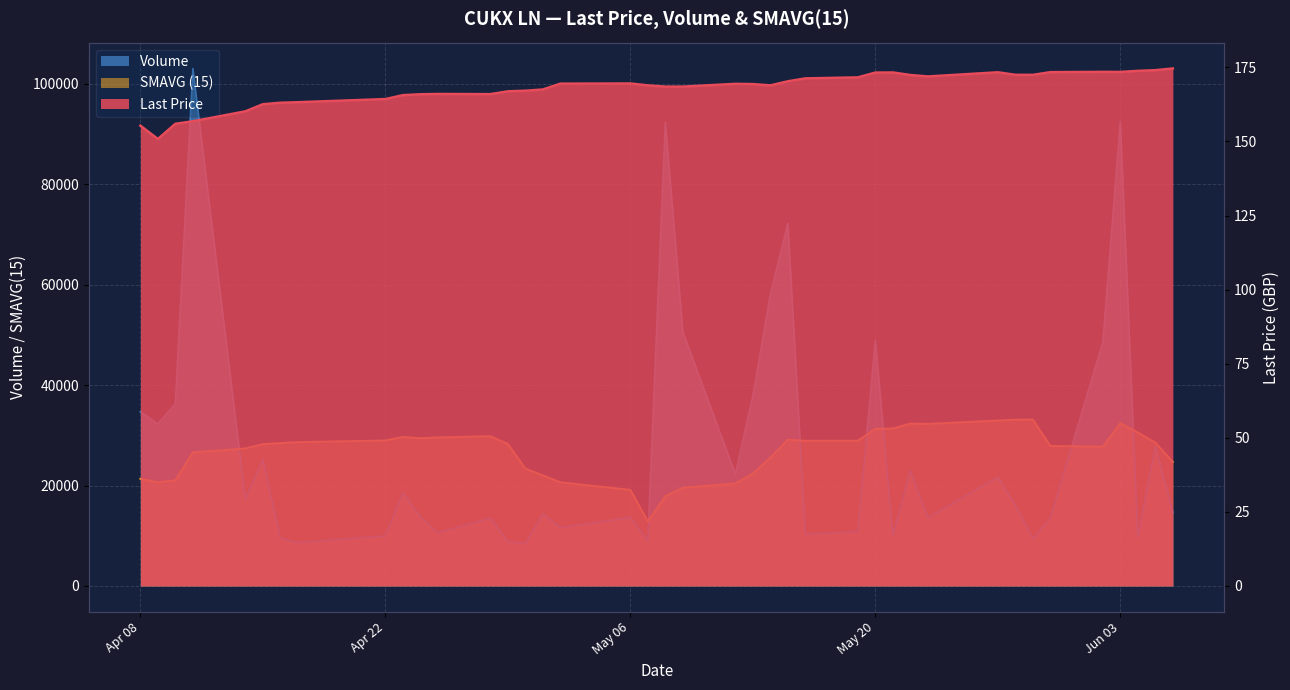

Which category has the lowest value in the Volume series?

2025-04-30